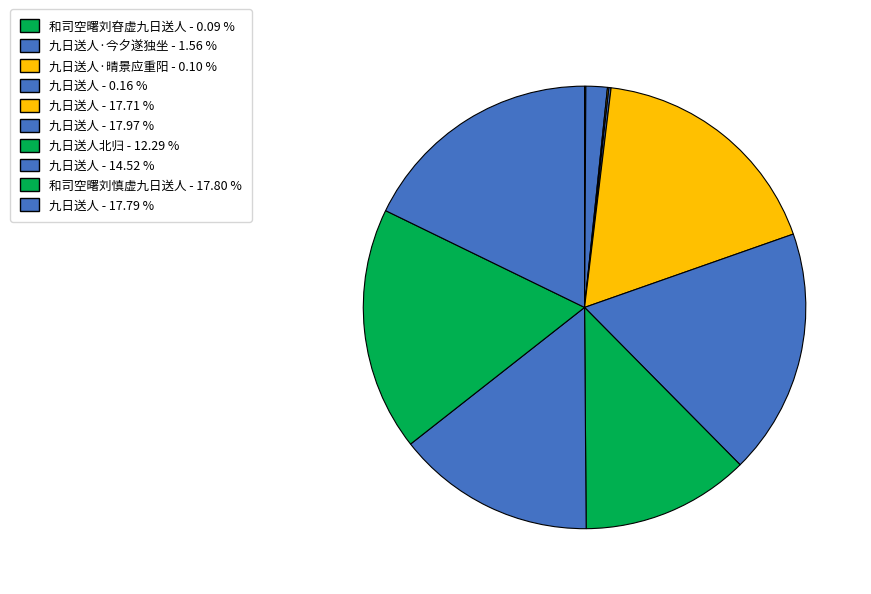

Is there a majority slice in this chart?

No